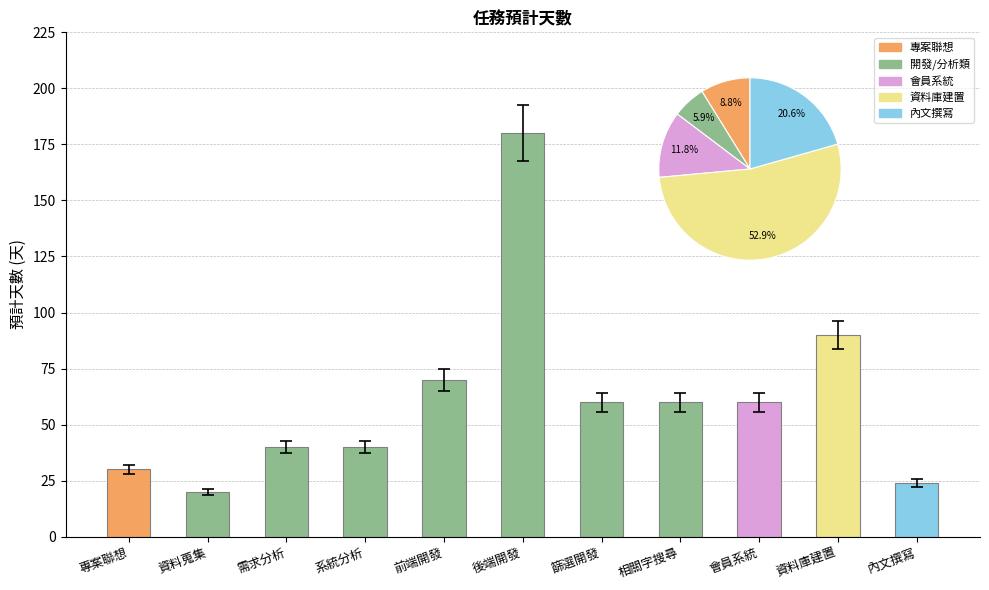

The chart shows a value of 70 at 前端開發. True or false?

True